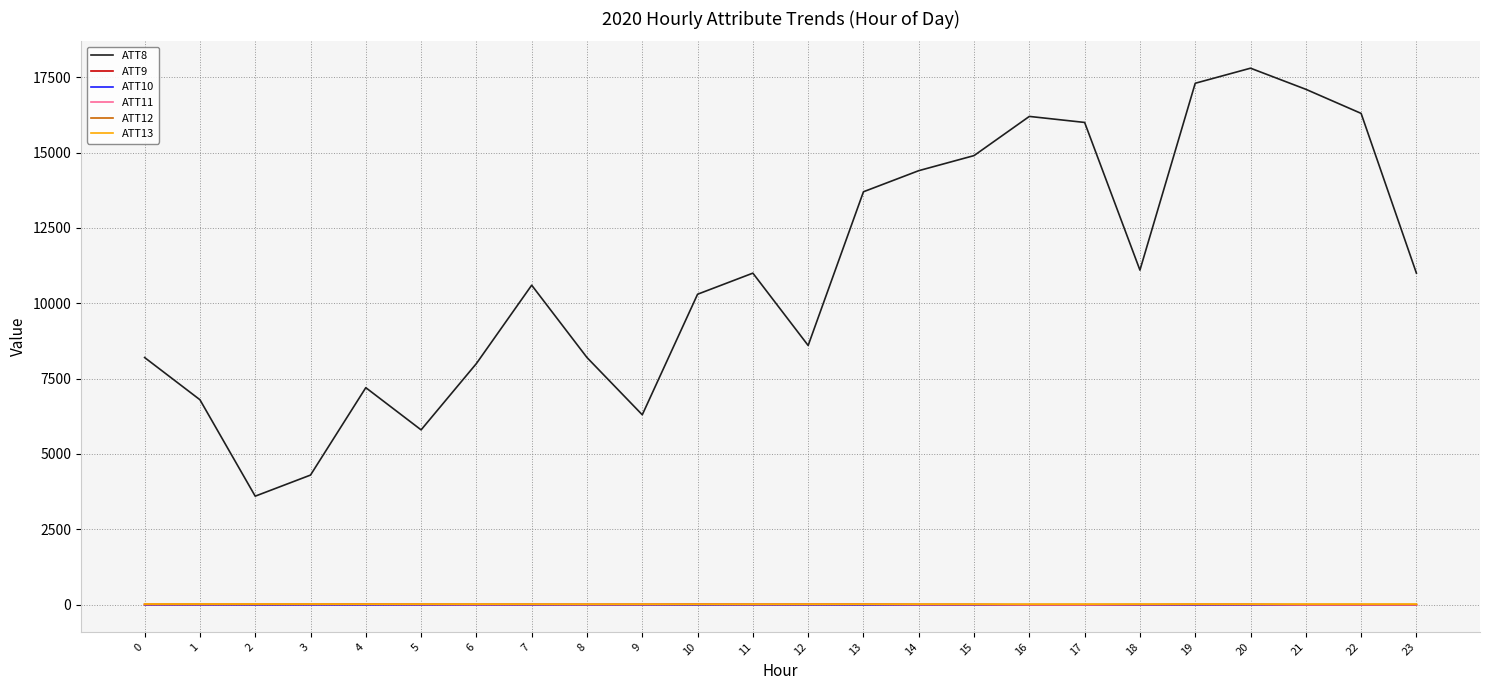

What is the sum of the ATT12 values at 14 and 5?

20.5